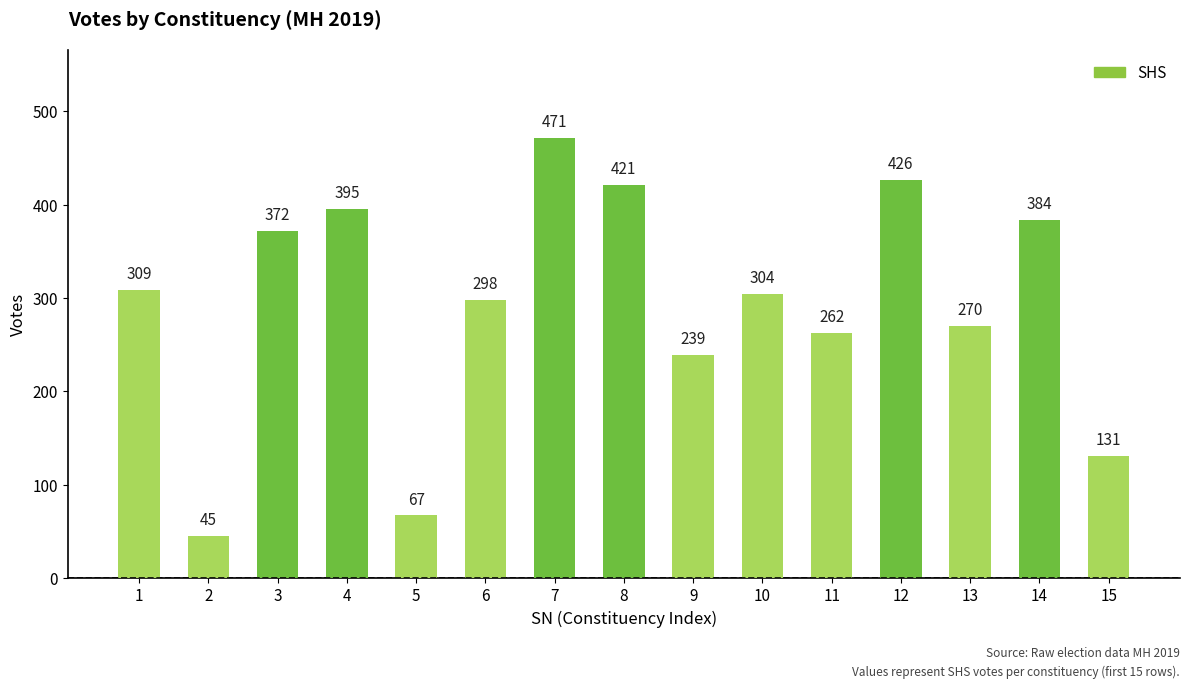

At which label is the value closest to 258?

11